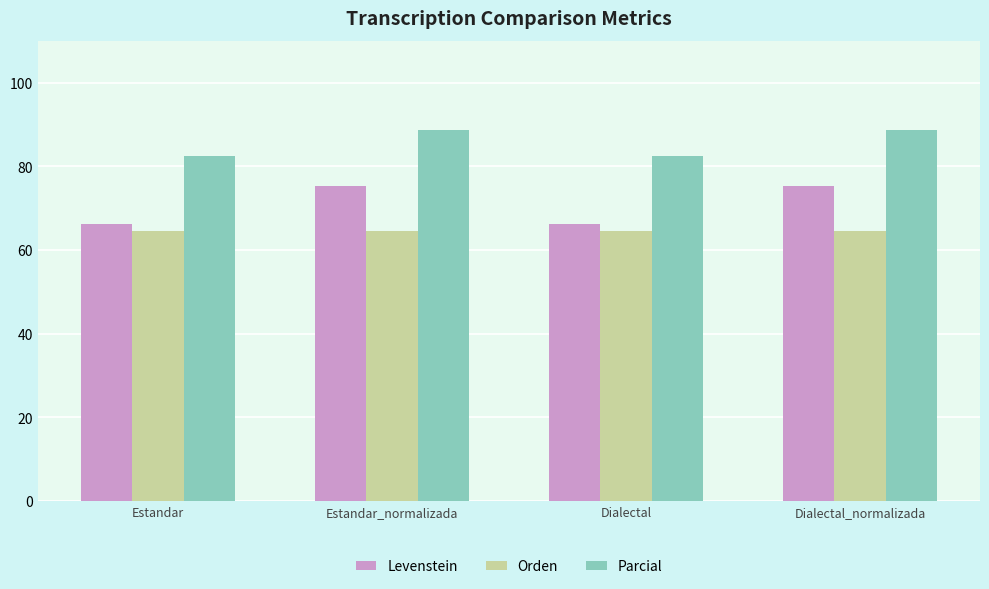

The value of Levenstein at Dialectal is 66.2. True or false?

True